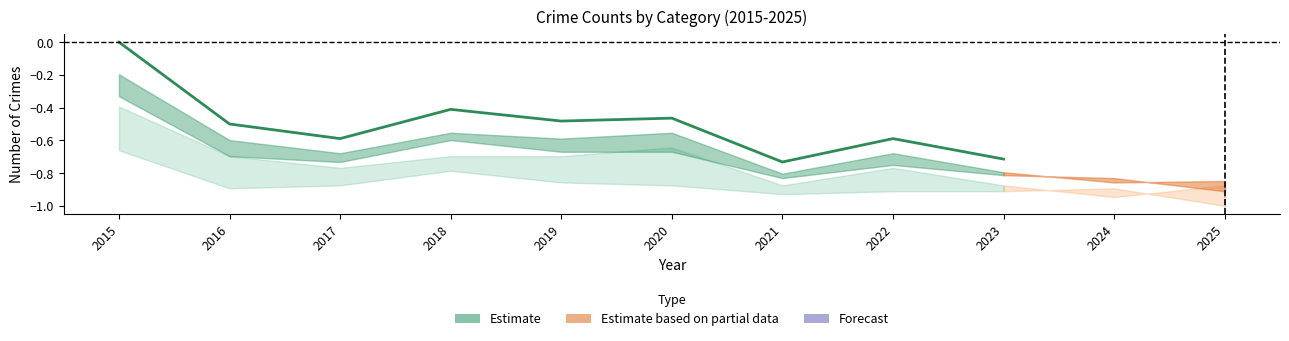

At which category does the data reach its first local valley?

2017